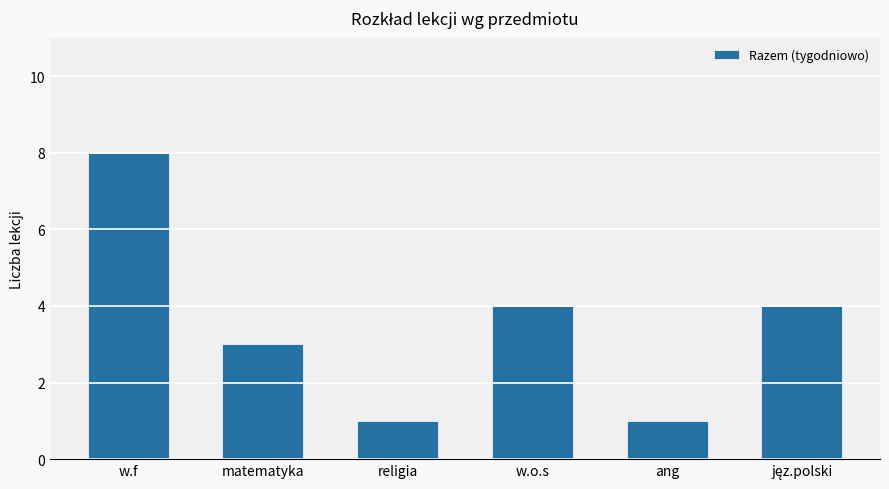

Approximately how many times larger is the value at w.f compared to w.o.s?

2.0